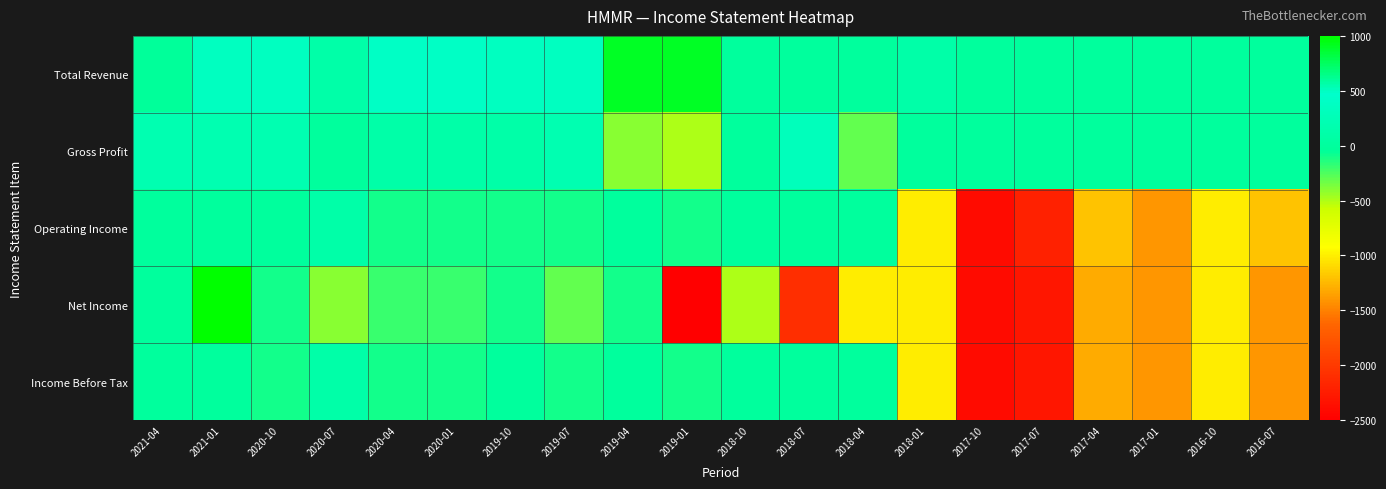

Which series has the widest spread of values?

Net Income